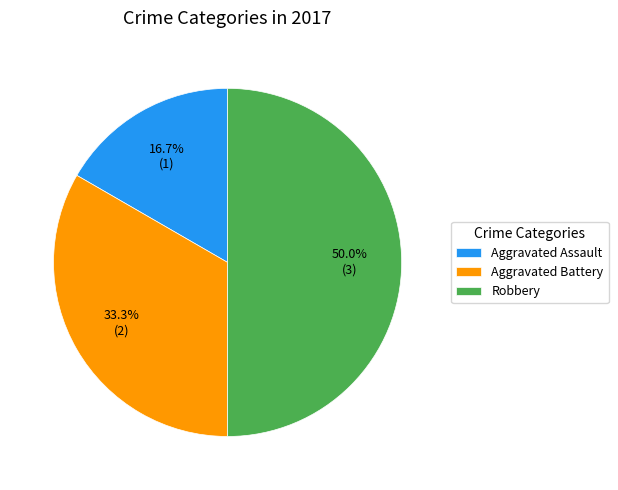

What is the largest slice in the pie chart?

Robbery